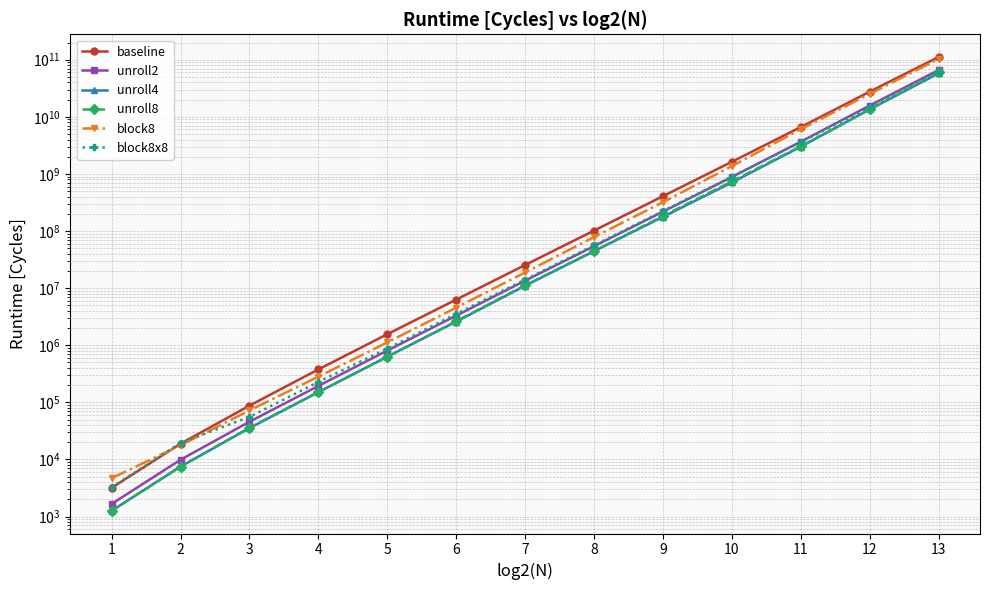

At which category is the sum across all series the highest?

13